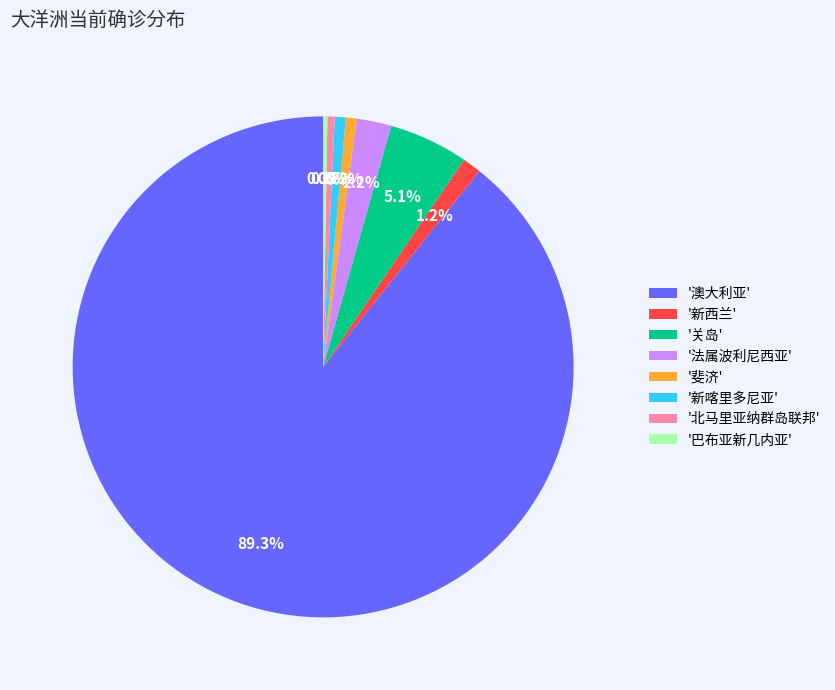

Which category has the biggest portion of the pie?

'澳大利亚'